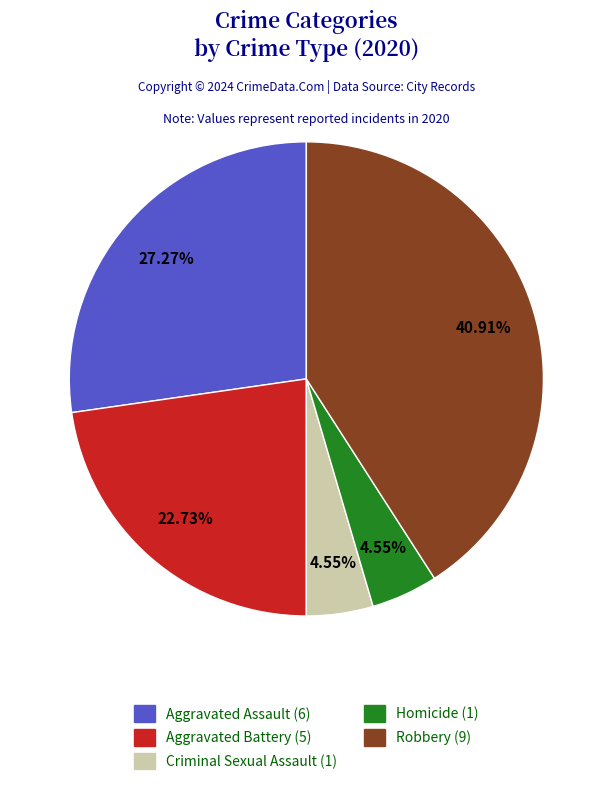

Which category has the biggest portion of the pie?

Robbery